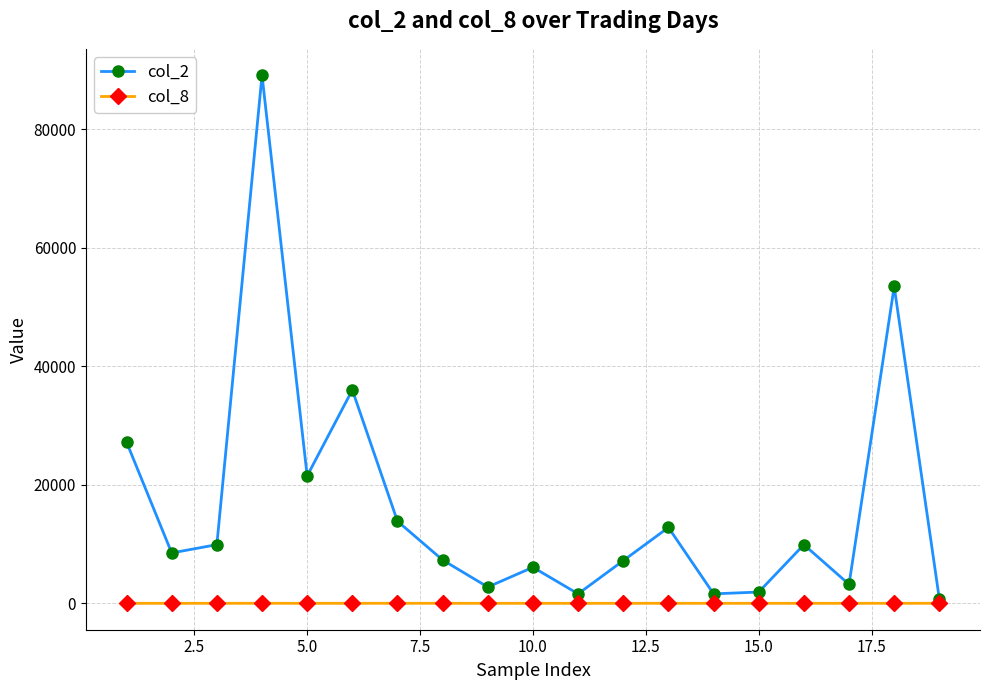

What is the sum of all col_2 values?

314570